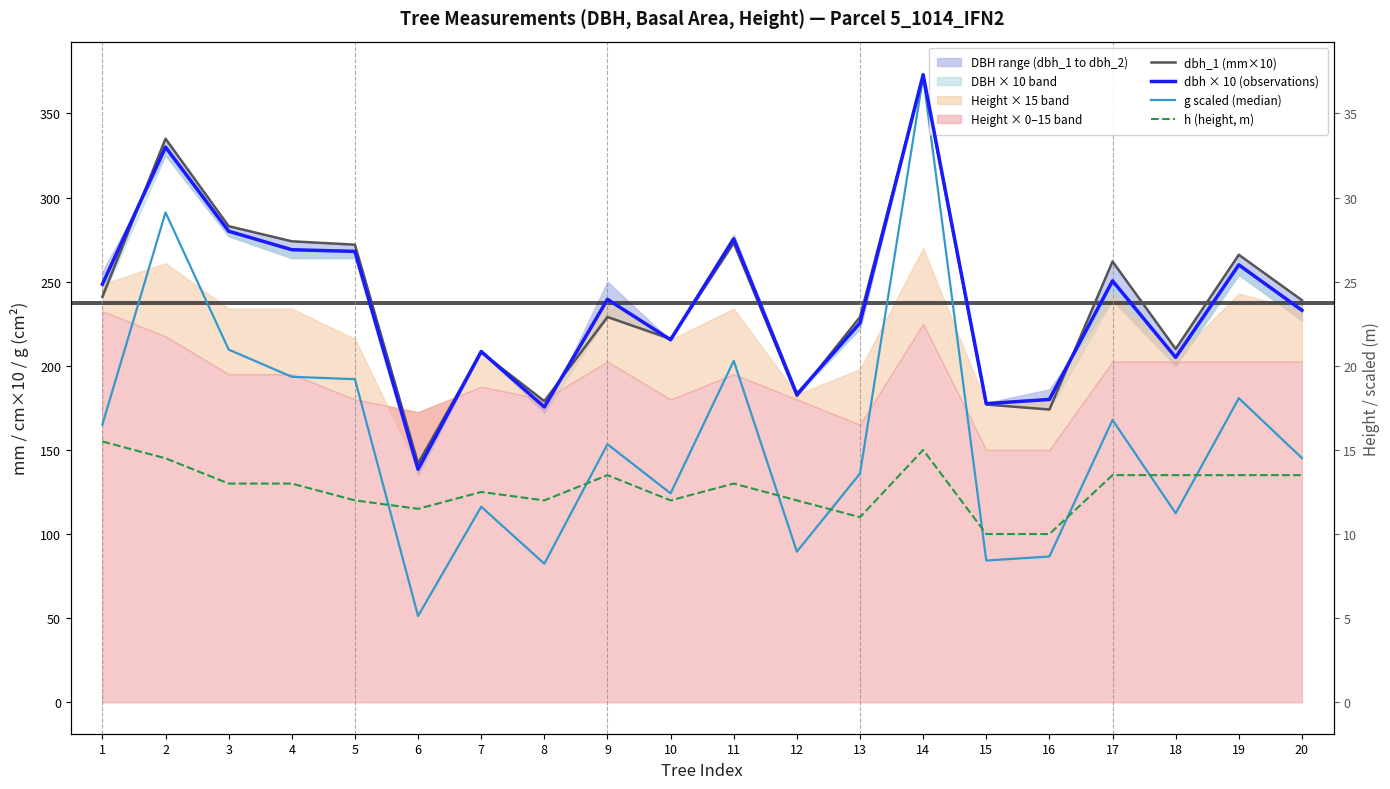

How many interior local valleys does the g scaled (median) series have?

6